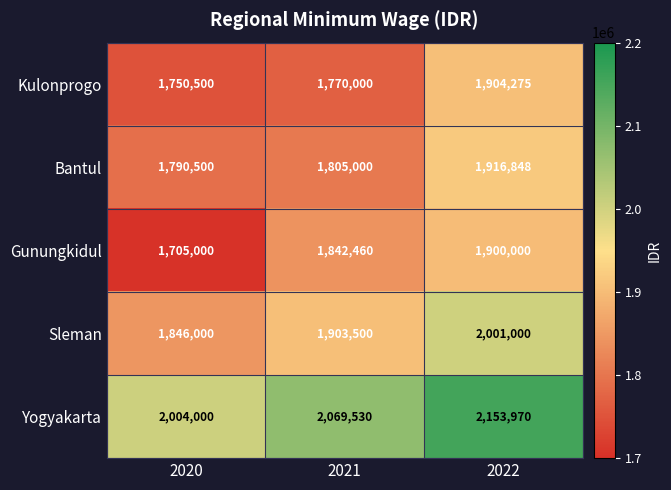

At how many categories does at least one series exceed 1891374?

3